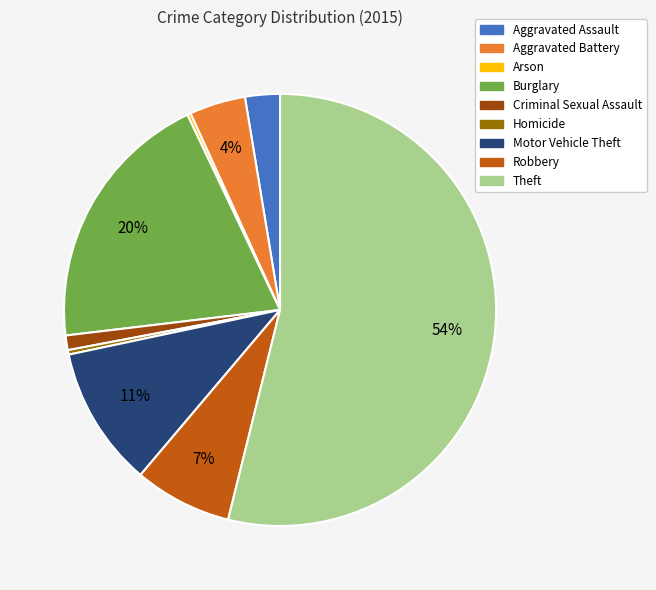

Which has a higher value, Theft or Motor Vehicle Theft?

Theft